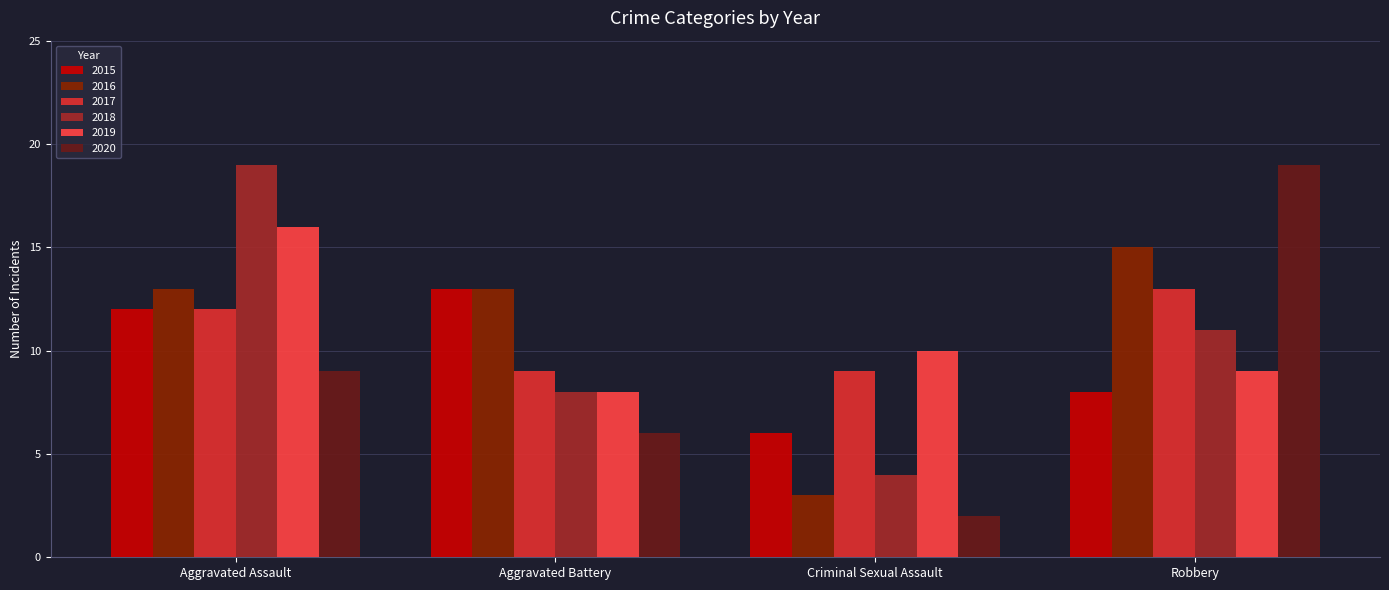

How many groups of bars are there?

4